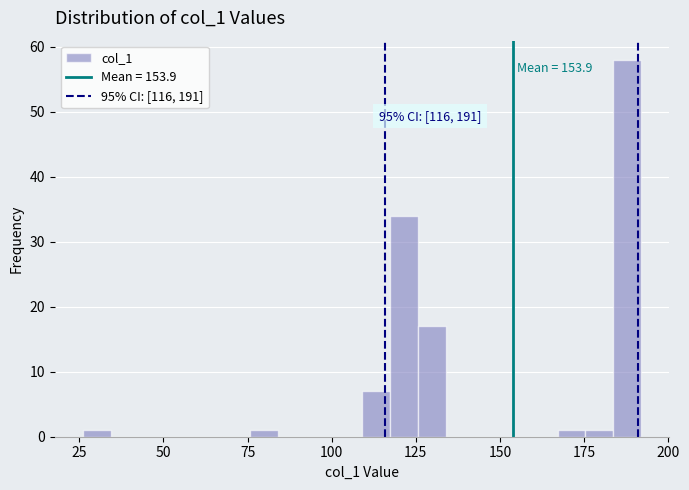

Around what value on the x-axis is the tallest bar? Give the approximate position of its centre, as read against the axis.

190